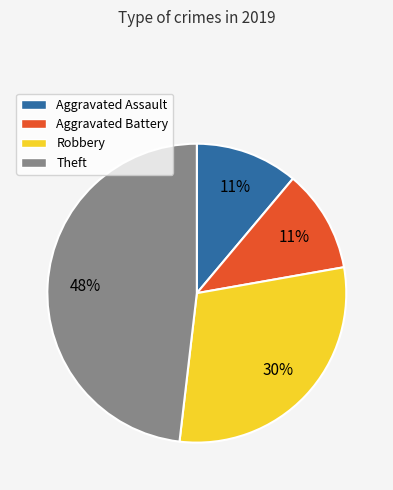

Between Theft and Aggravated Assault, which is larger?

Theft